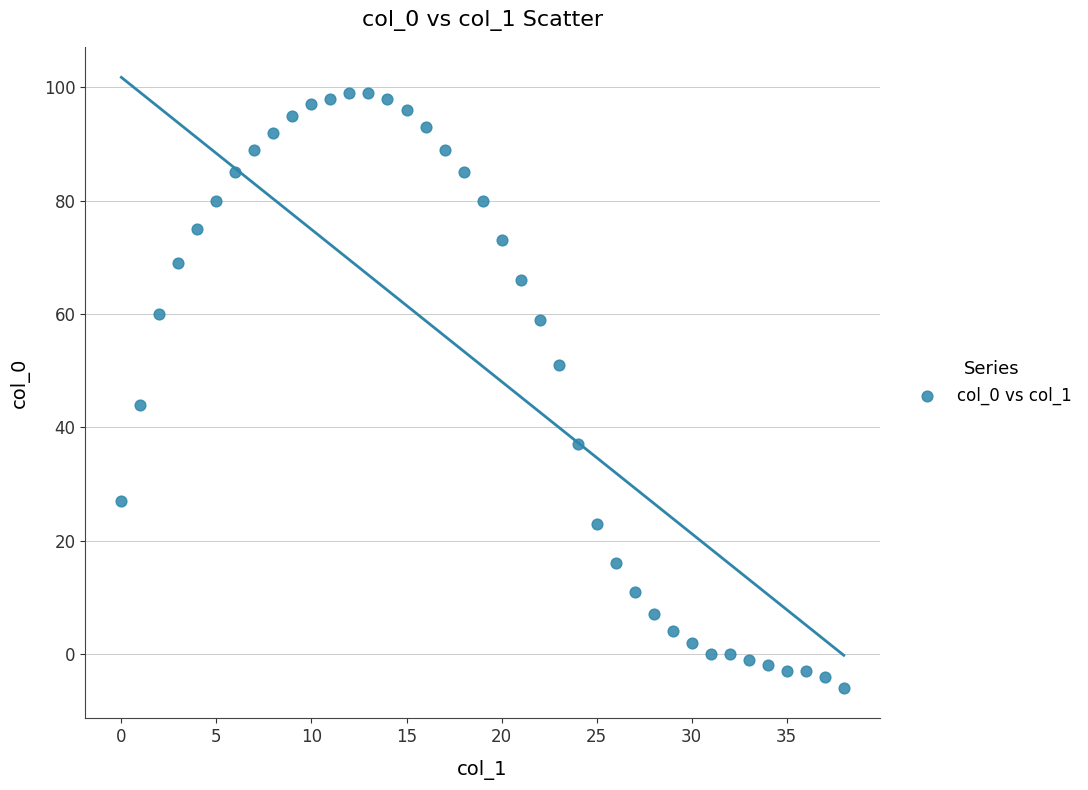

What Y value in the scatter plot is closest to 46?

44